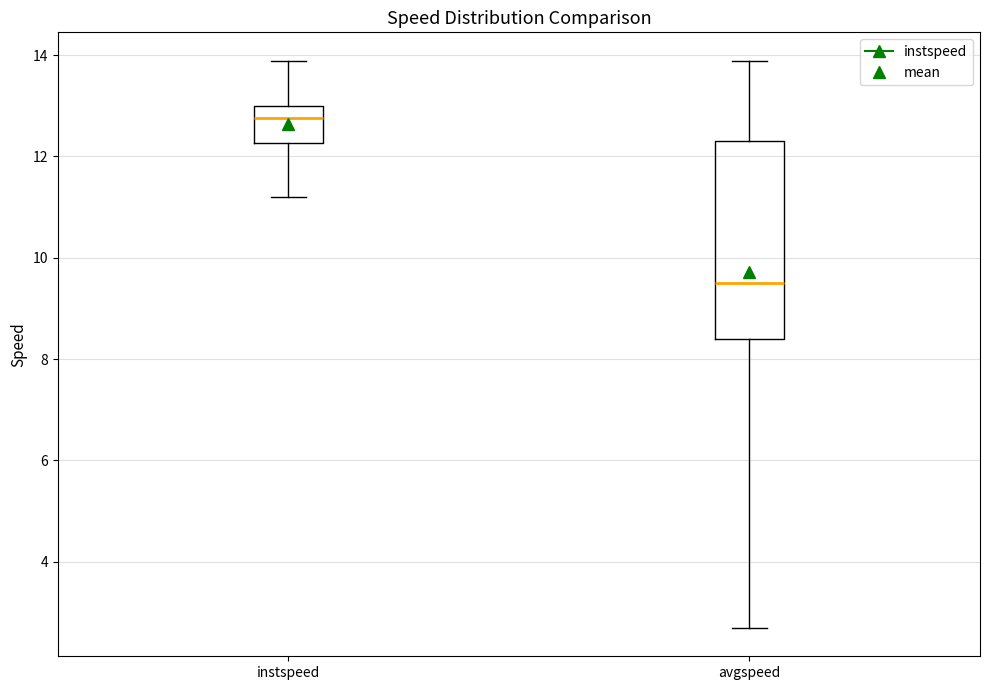

Reading left to right, transcribe this box plot: for each box, give where its median line is, the range the box spans, and where its two whiskers end, as read against the y-axis. The values are not printed on the chart, so give them approximately, as read against the axis.

instspeed: median 12.8, box 12.2 to 13.0, whiskers 11.2 to 13.8
avgspeed: median 9.4, box 8.4 to 12.4, whiskers 2.6 to 13.8